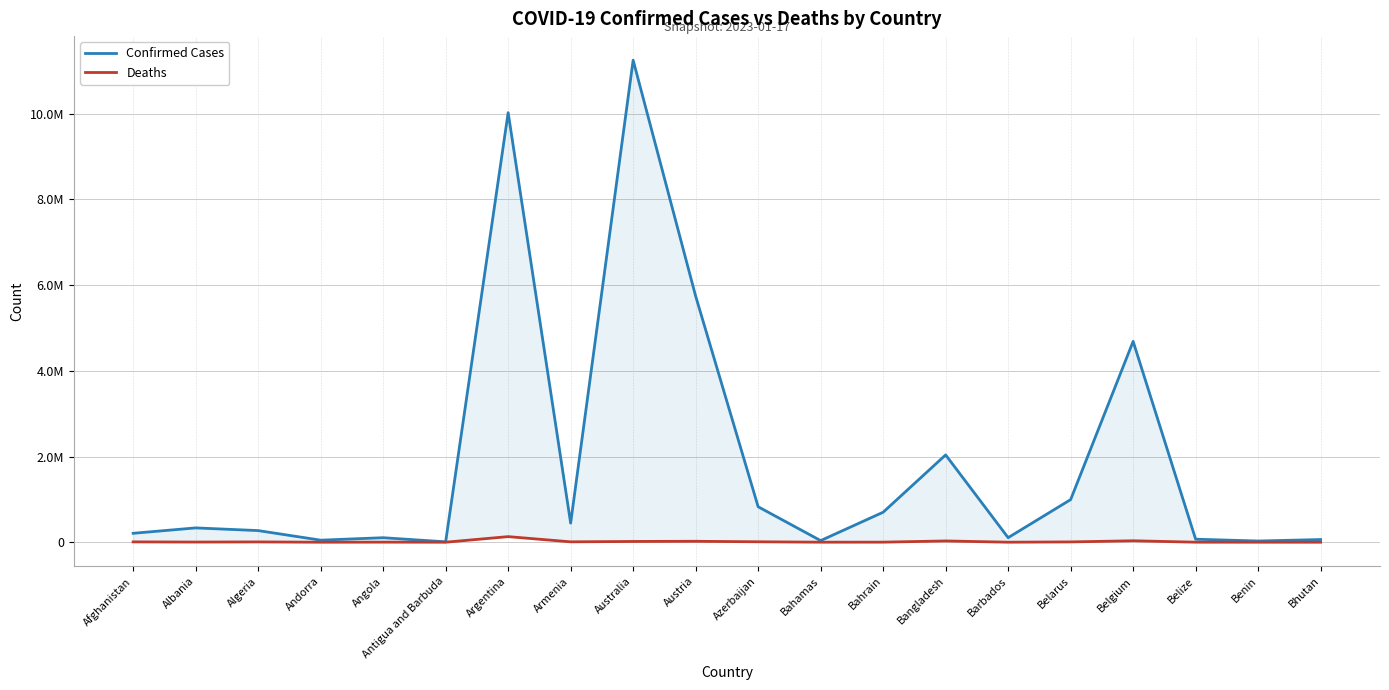

What is the label of the 5th point from the right?

Belarus